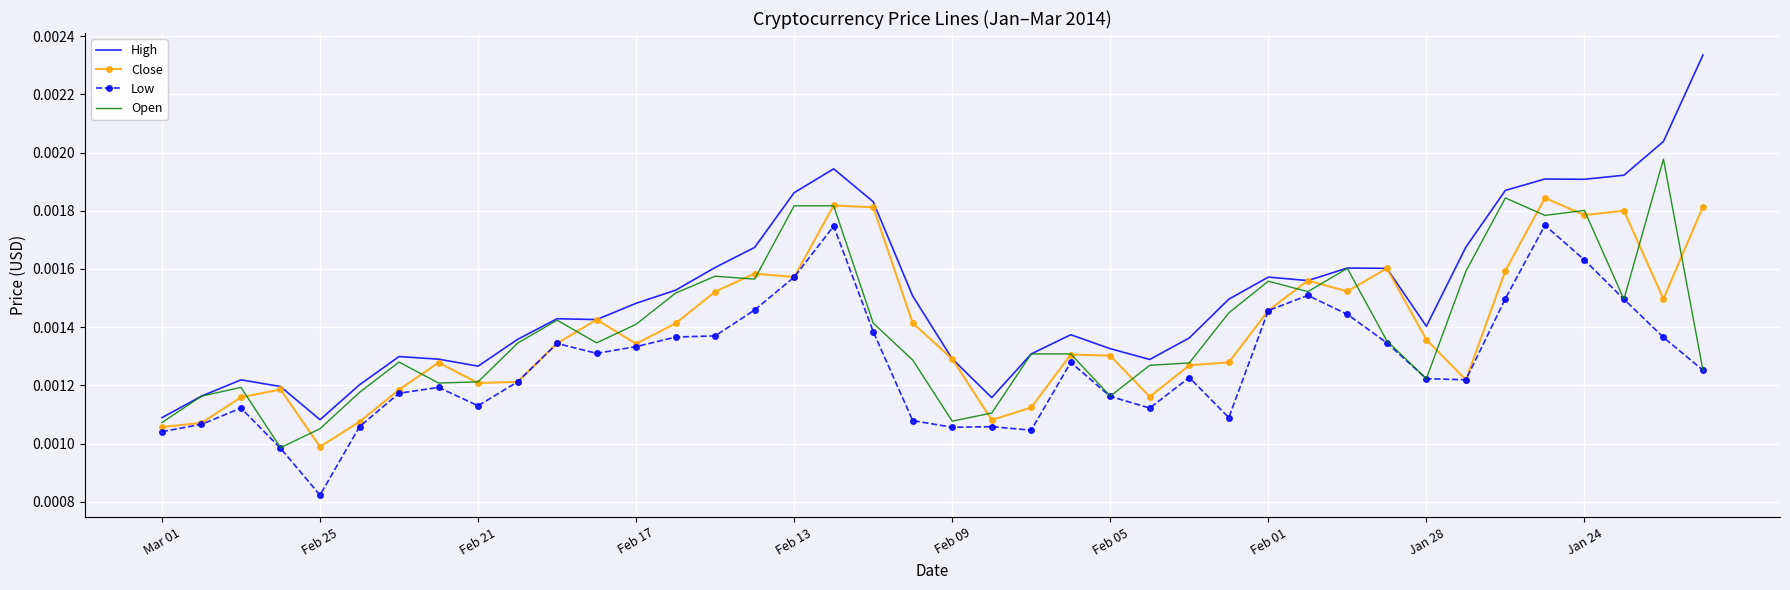

True or false: High and Low intersect in this chart.

False